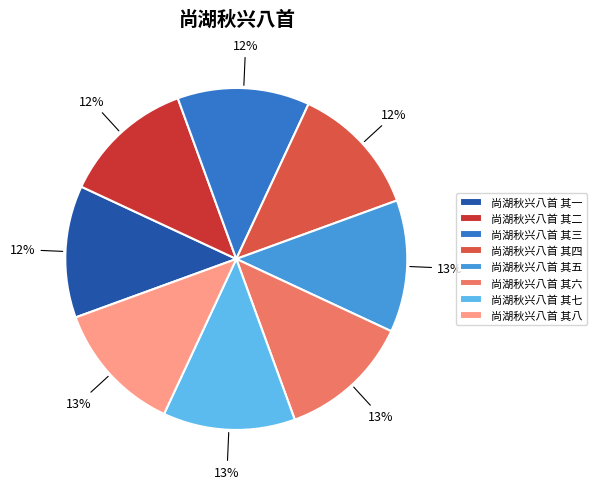

To the nearest percent, what is the combined percentage of 尚湖秋兴八首 其三 and 尚湖秋兴八首 其七?

25%